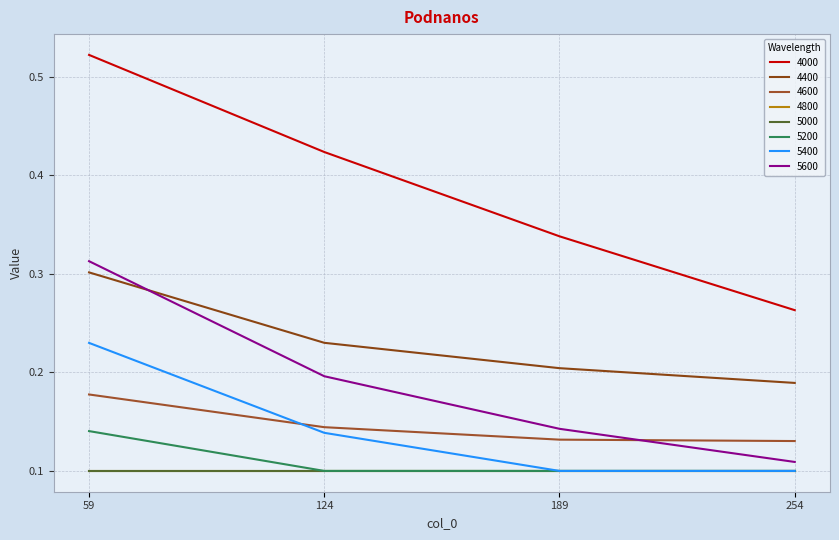

True or false: 5600 has a value of 0.1 at 189.

False